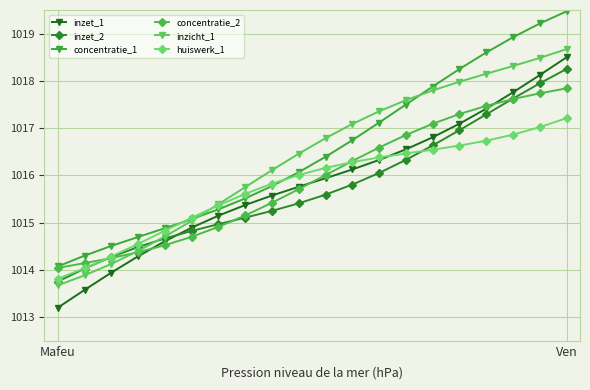

Reading left to right, transcribe all the data shown in this chart.

inzet_1: 1013.2	1013.6	1013.9	1014.3	1014.6	1014.9	1015.1	1015.4	1015.6	1015.8	1015.9	1016.1	1016.3	1016.6	1016.8	1017.1	1017.4	1017.8	1018.1	1018.5
inzet_2: 1013.8	1014.0	1014.3	1014.5	1014.7	1014.8	1015.0	1015.1	1015.2	1015.4	1015.6	1015.8	1016.1	1016.3	1016.6	1017.0	1017.3	1017.6	1017.9	1018.3
concentratie_1: 1014.1	1014.3	1014.5	1014.7	1014.9	1015.1	1015.3	1015.5	1015.8	1016.1	1016.4	1016.7	1017.1	1017.5	1017.9	1018.3	1018.6	1018.9	1019.2	1019.5
concentratie_2: 1014.0	1014.1	1014.3	1014.4	1014.5	1014.7	1014.9	1015.2	1015.4	1015.7	1016.0	1016.3	1016.6	1016.9	1017.1	1017.3	1017.5	1017.6	1017.7	1017.8
inzicht_1: 1013.7	1013.9	1014.1	1014.4	1014.7	1015.0	1015.4	1015.8	1016.1	1016.5	1016.8	1017.1	1017.4	1017.6	1017.8	1018.0	1018.2	1018.3	1018.5	1018.7
huiswerk_1: 1013.8	1014.0	1014.3	1014.6	1014.8	1015.1	1015.4	1015.6	1015.8	1016.0	1016.2	1016.3	1016.4	1016.5	1016.5	1016.6	1016.7	1016.9	1017.0	1017.2